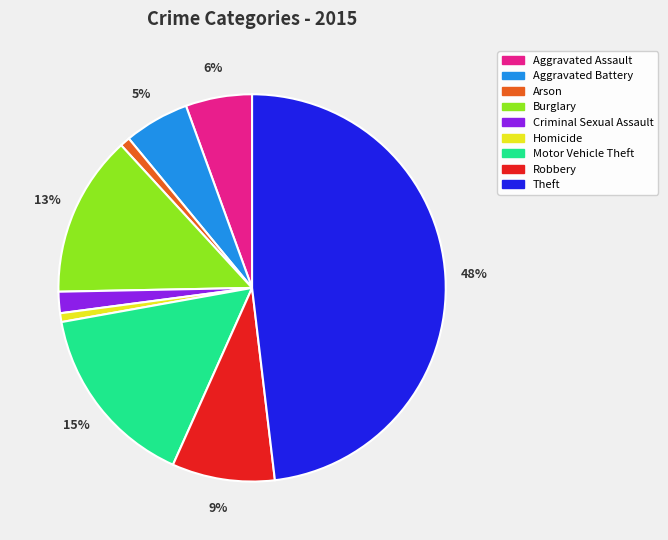

Does any single category account for the majority?

No